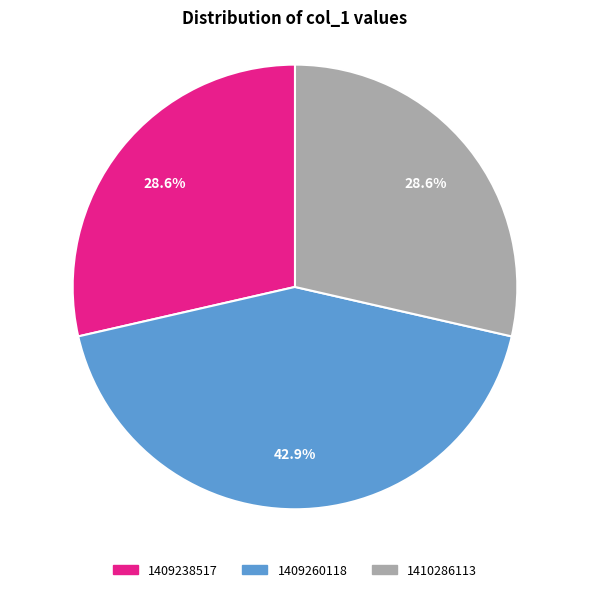

Does any single category account for the majority?

No